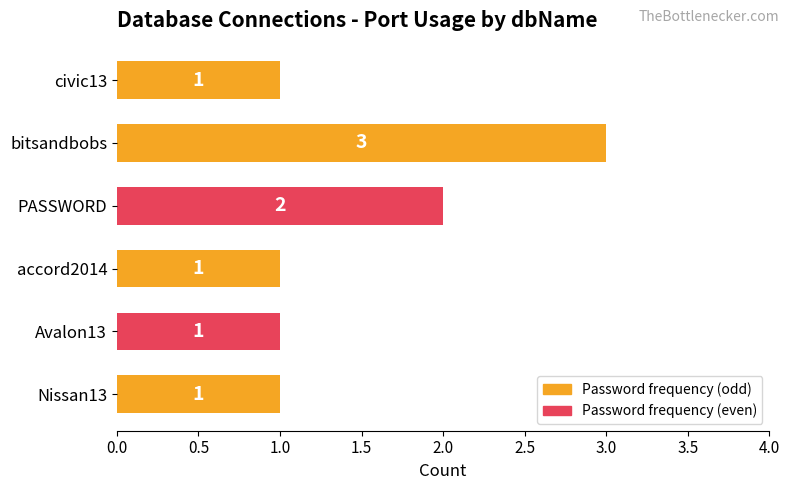

What is the change in value from Avalon13 to bitsandbobs?

+2